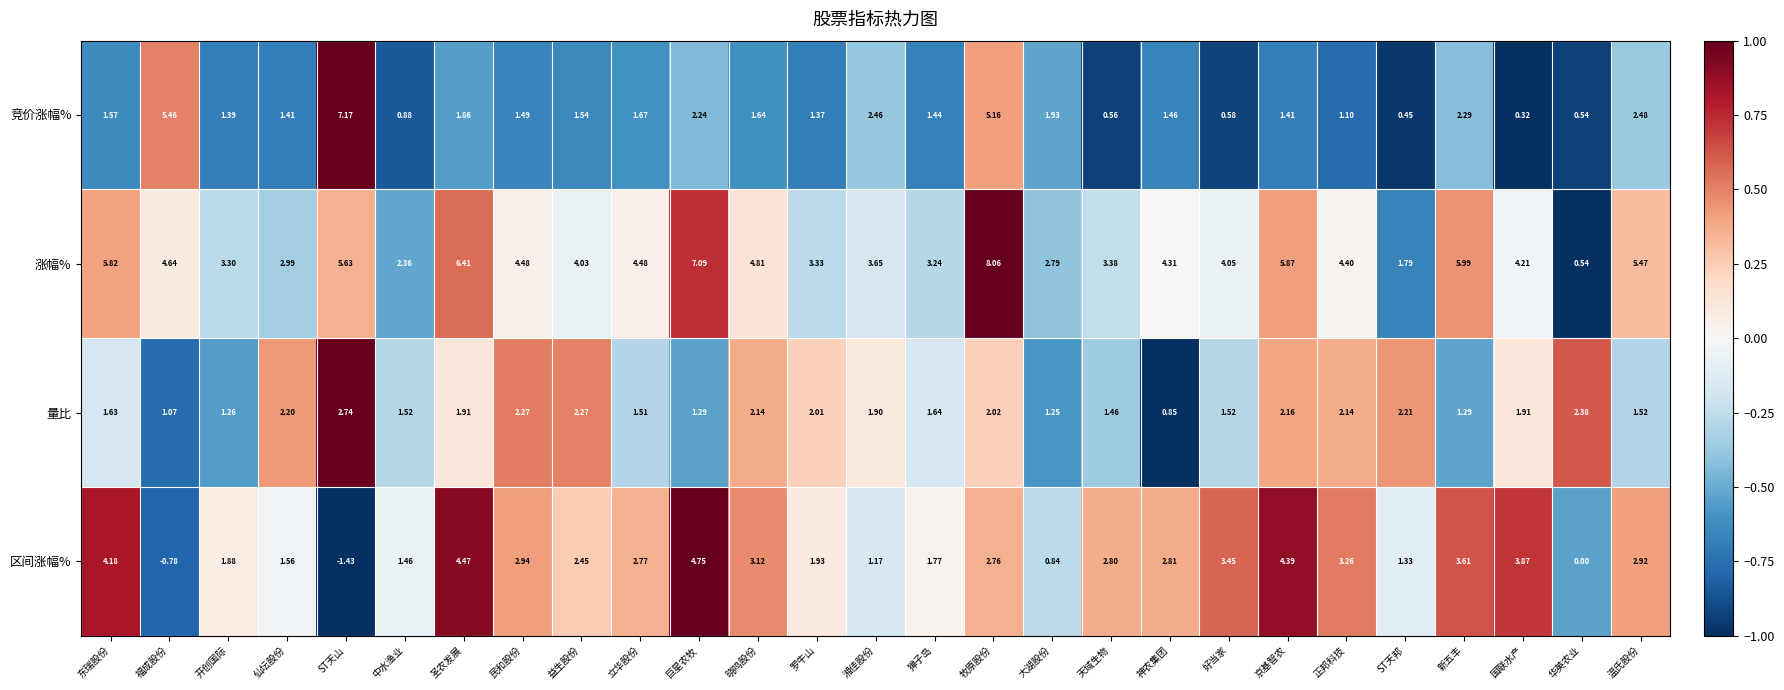

Which series has the widest spread of values?

涨幅%